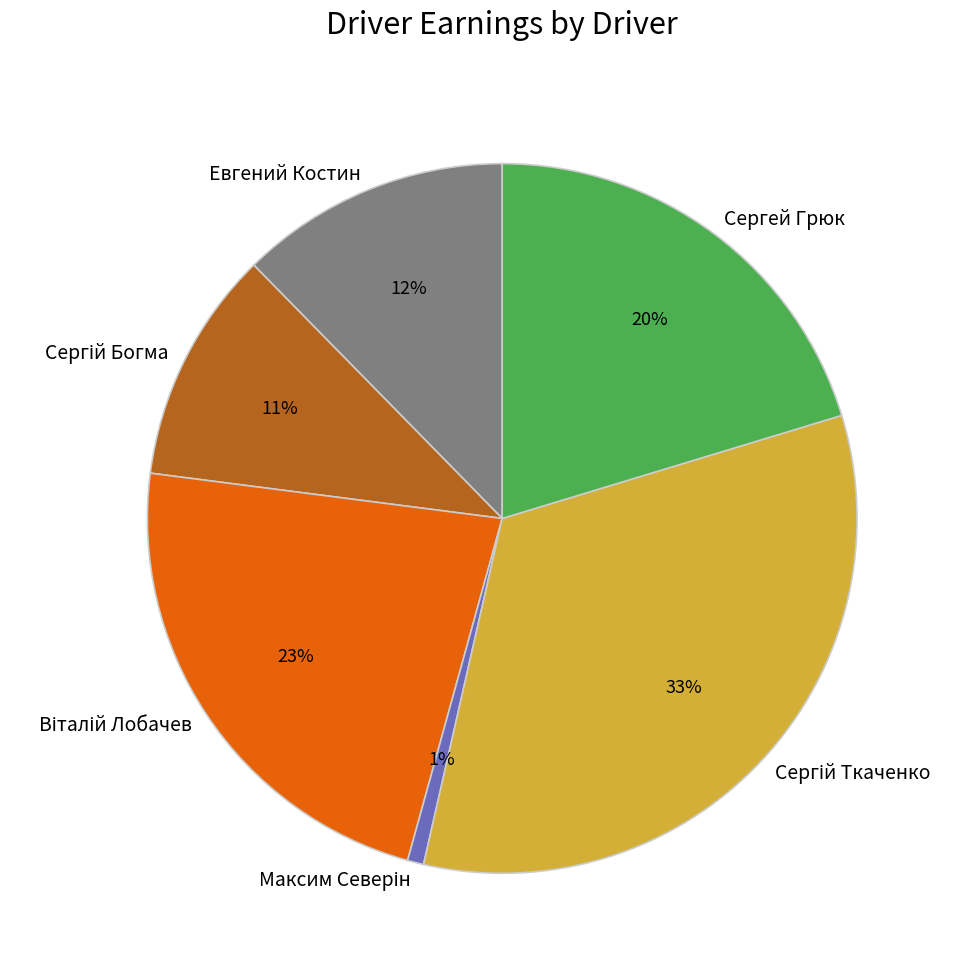

Count the number of slices in the pie.

6